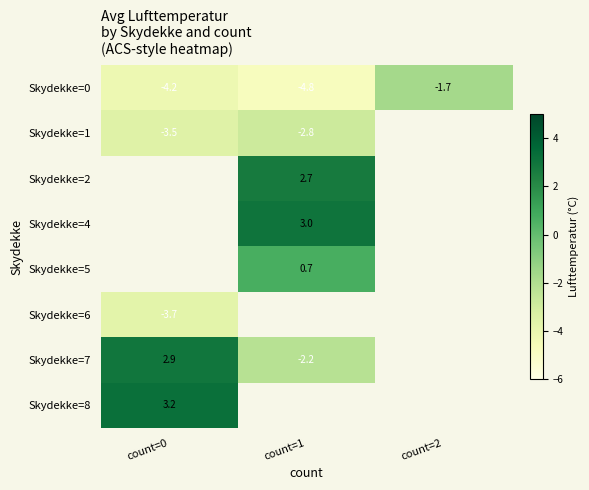

How many distinct data groups are displayed?

8